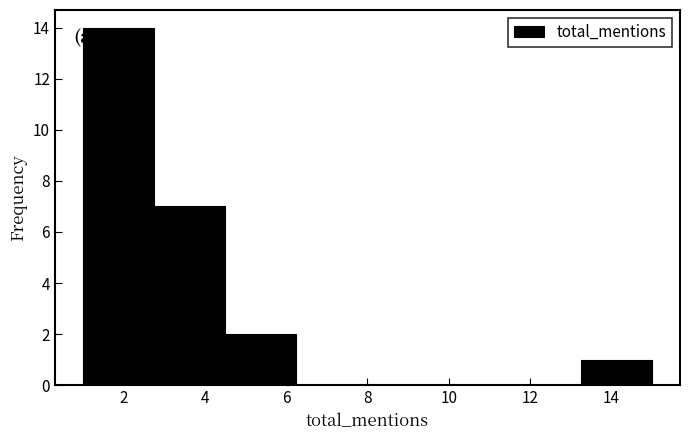

Over which range of the x-axis is the bar tallest?

1.00 to 2.75